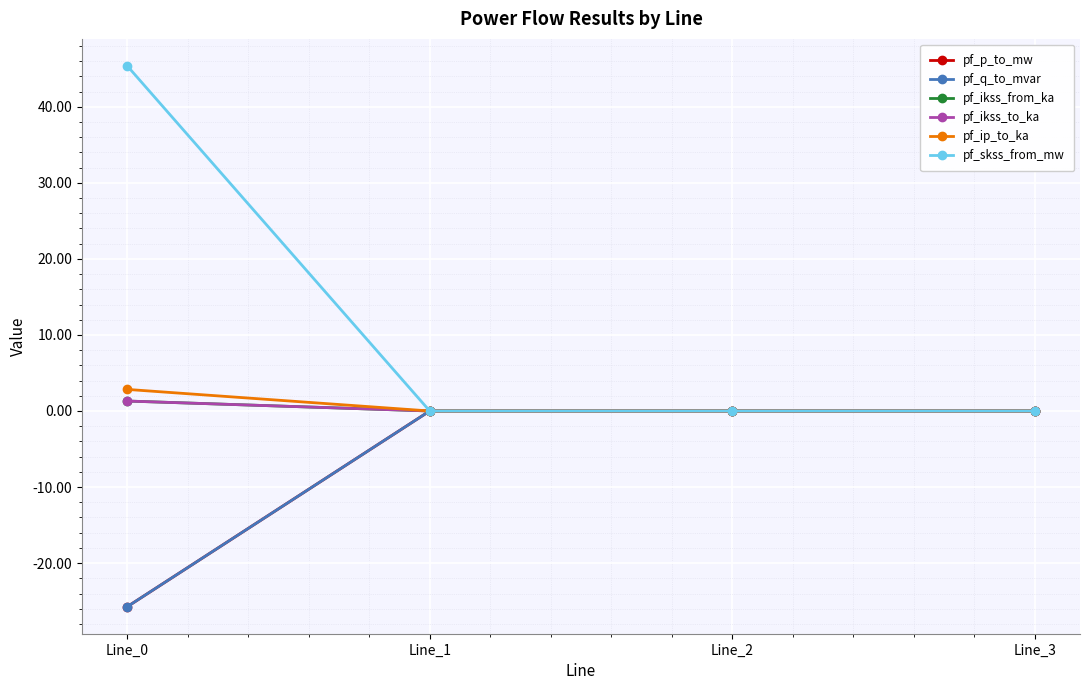

Which series has the widest spread of values?

pf_skss_from_mw